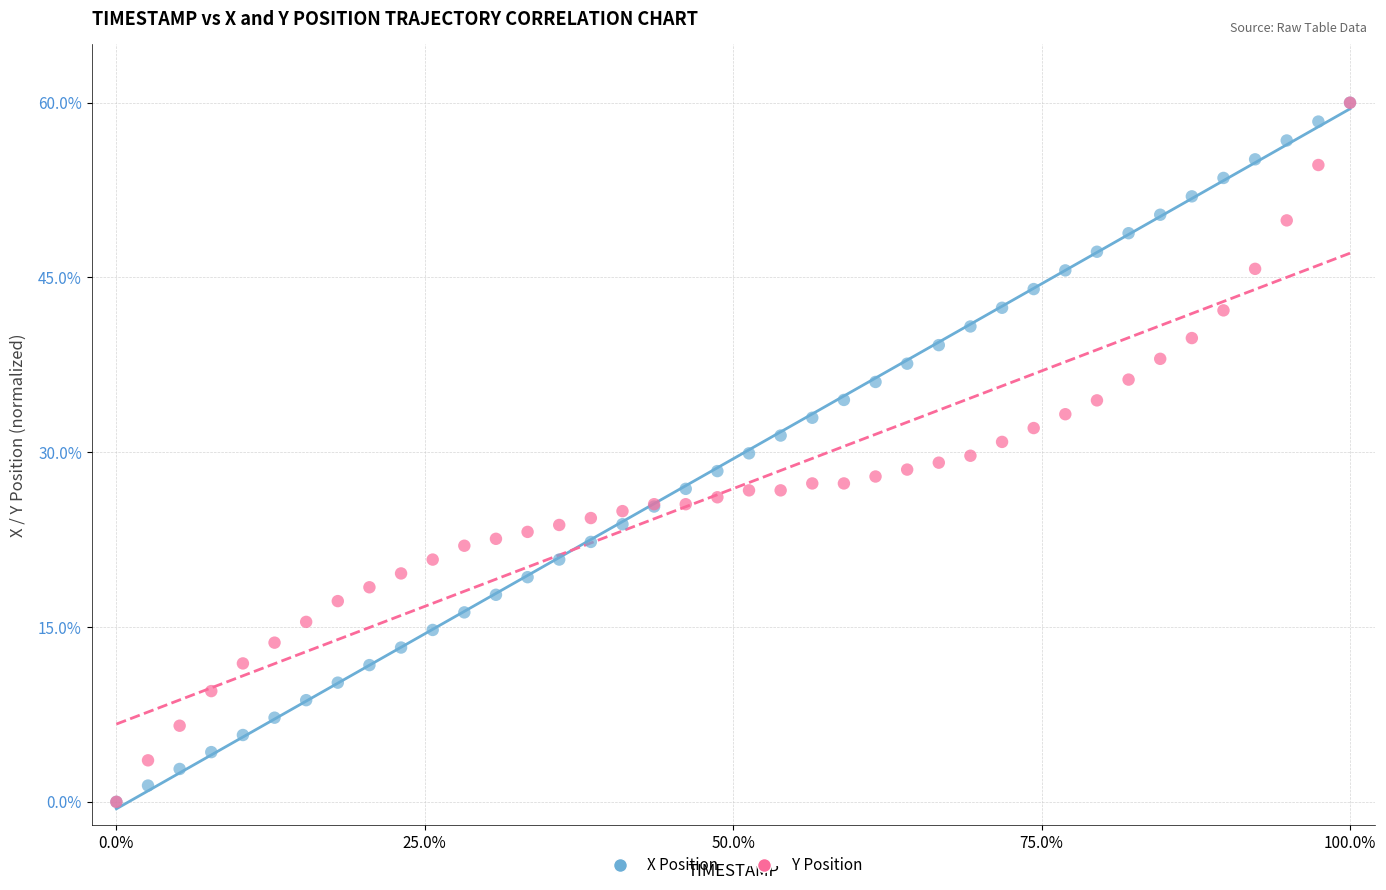

What are all the series names shown in the legend?

X Position, Y Position